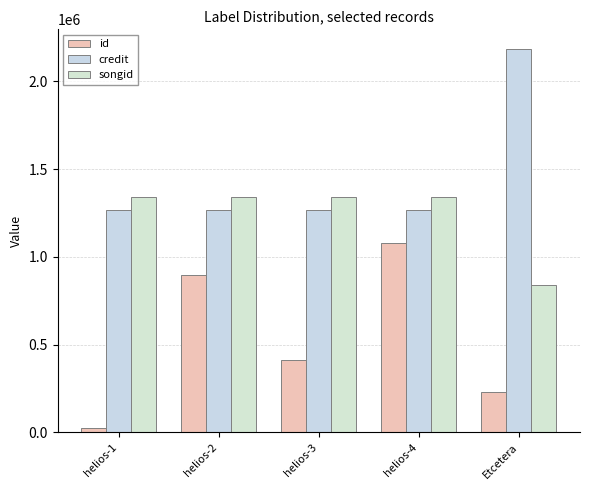

What is the difference between the credit values at Etcetera and helios-3?

921938